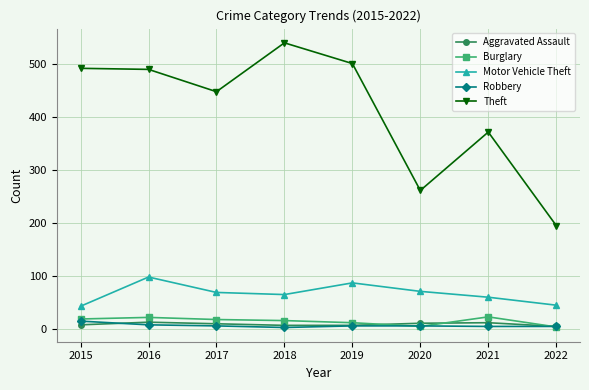

Which series changed the most between 2016 and 2021?

Theft